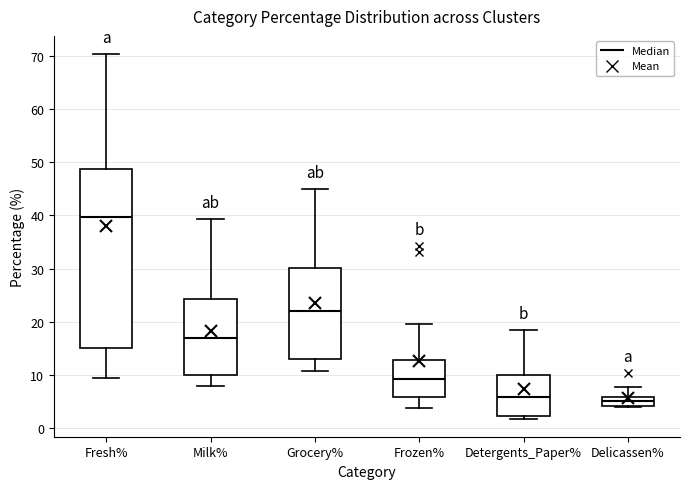

Reading left to right, read every box against the y-axis: the position of its median line, the range the box covers, and the ends of its whiskers. The values are not printed on the chart, so give them approximately, as read against the axis.

Fresh%: median 40, box 15 to 49, whiskers 9 to 70
Milk%: median 17, box 10 to 24, whiskers 8 to 39
Grocery%: median 22, box 13 to 30, whiskers 11 to 45
Frozen%: median 9, box 6 to 13, whiskers 4 to 20
Detergents_Paper%: median 6, box 2 to 10, whiskers 2 (just below the box's lower edge) to 19
Delicassen%: median 5, box 4 to 6, whiskers 4 to 8